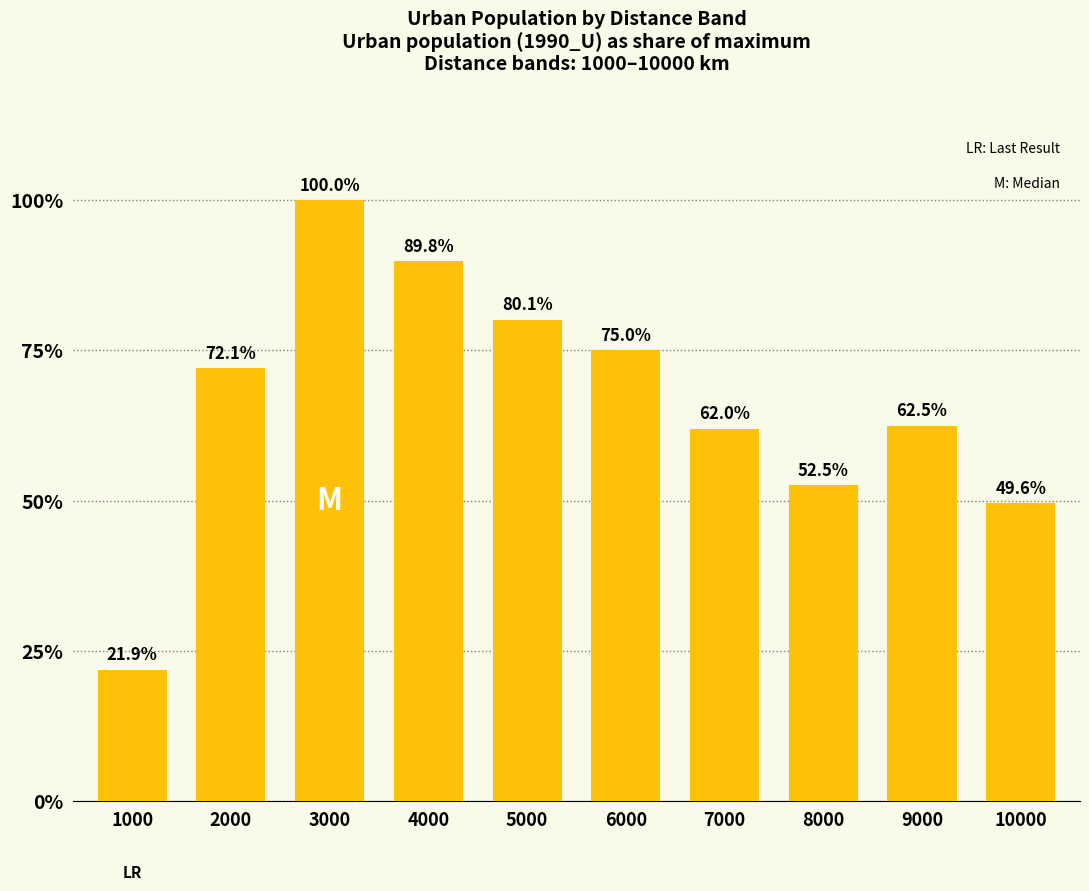

At which category does the chart reach its minimum across all series?

1000